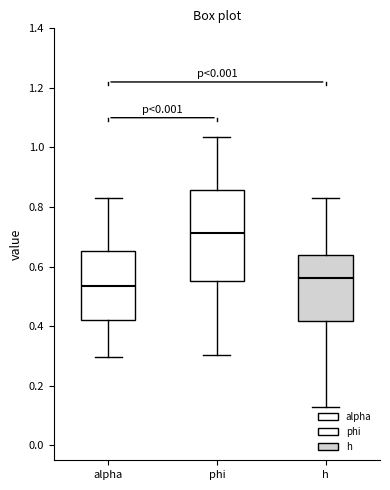

Where is the upper edge of the box for alpha on the y-axis? The values are not printed on the chart, so give them approximately, as read against the axis.

0.66